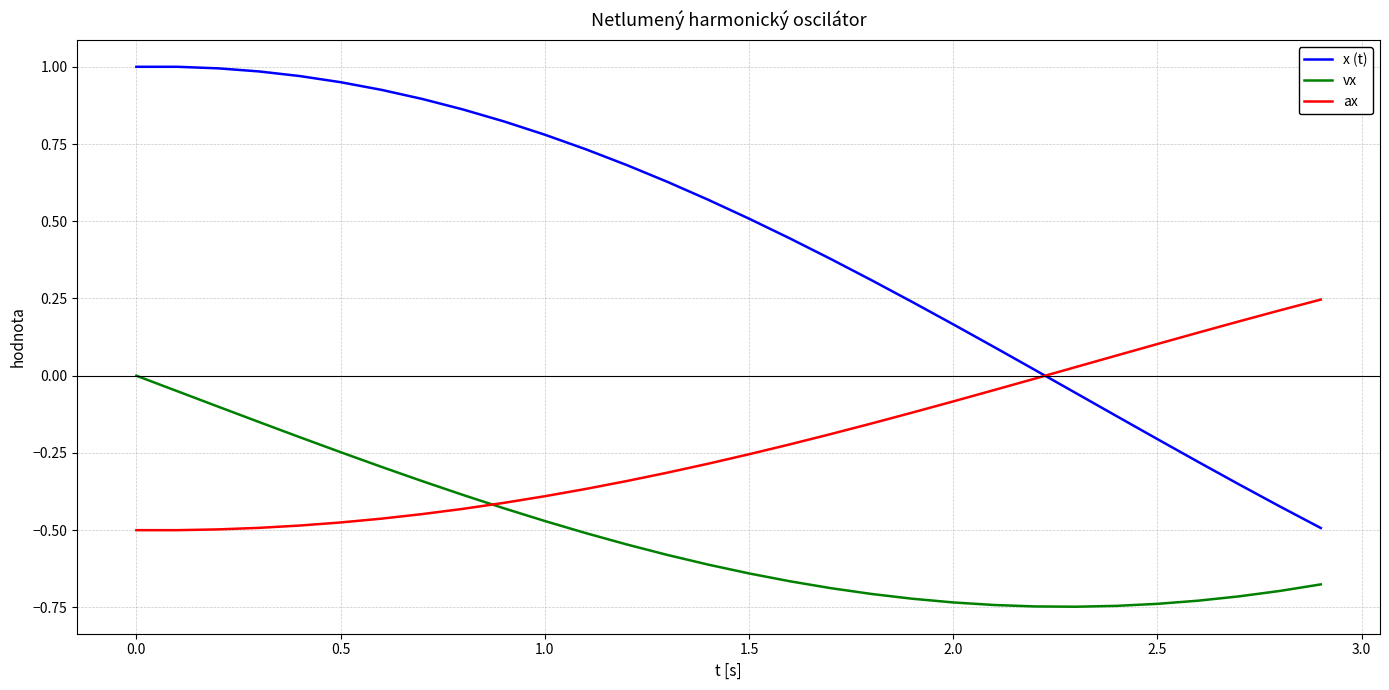

How many intersections are there between ax and x (t)?

1